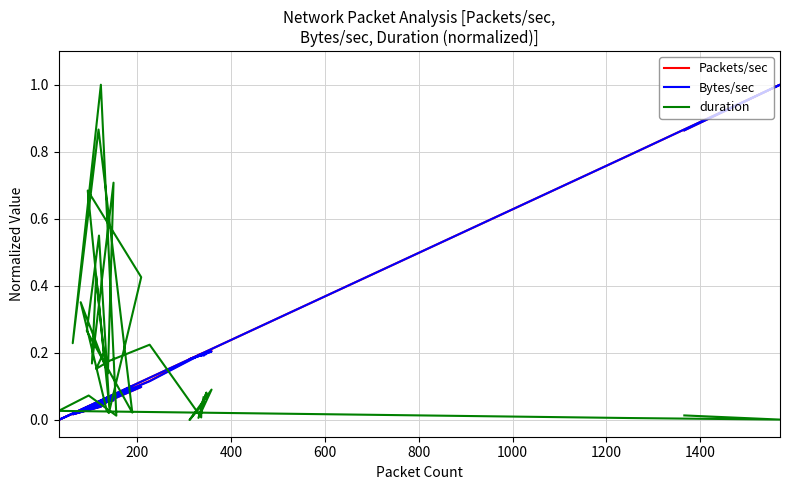

How many times do Packets/sec and duration cross each other?

10